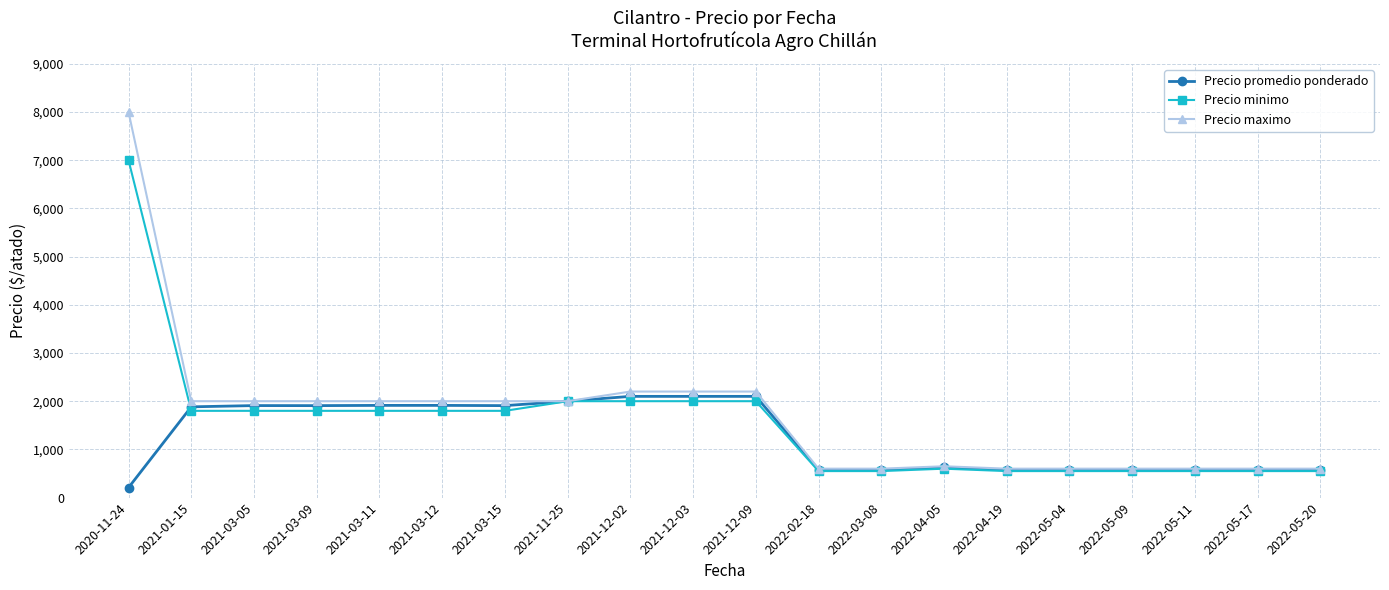

Which series changed the most between 2021-03-11 and 2022-05-20?

Precio maximo